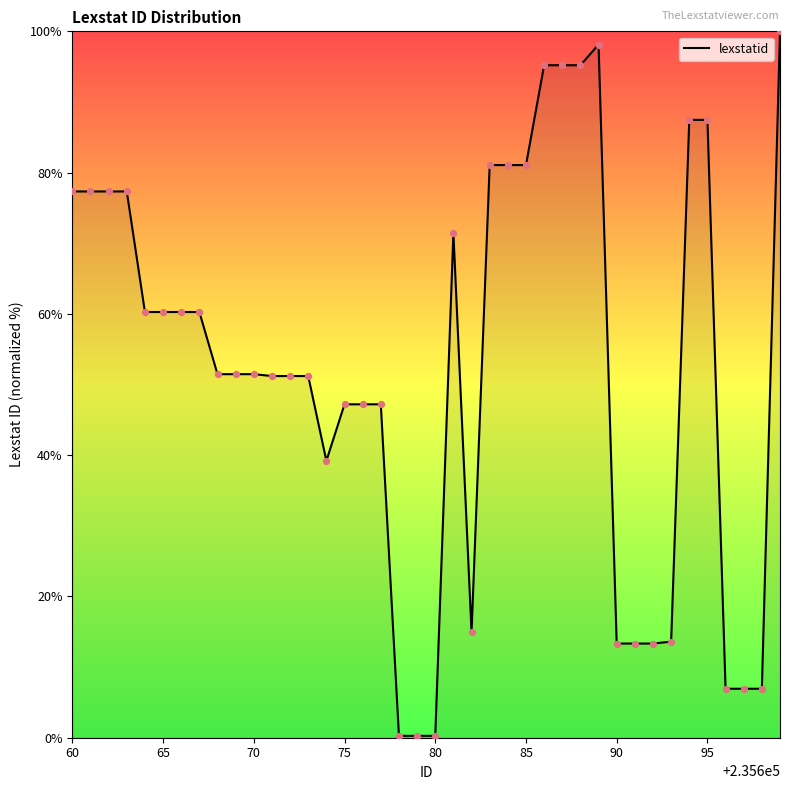

What is the maximum value shown in the chart?

100.0